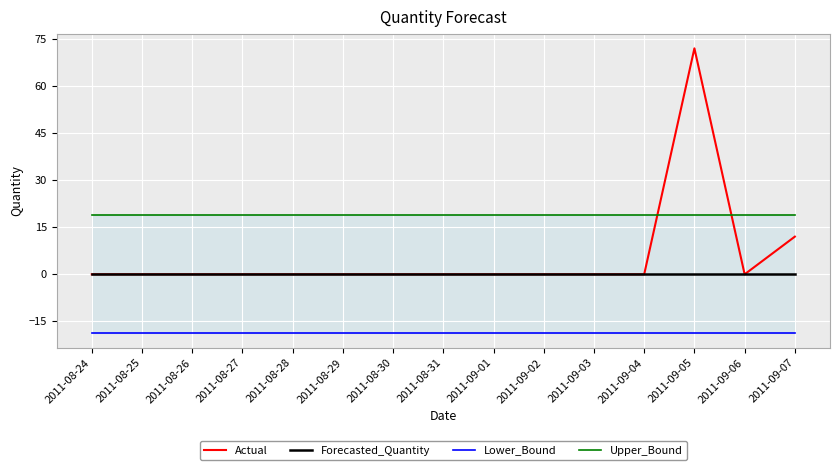

Reading right to left, list all the values displayed in this chart.

Actual: 2011-09-07=12.0	2011-09-06=0.0	2011-09-05=72.0	2011-09-04=0.0	2011-09-03=0.0	2011-09-02=0.0	2011-09-01=0.0	2011-08-31=0.0	2011-08-30=0.0	2011-08-29=0.0	2011-08-28=0.0	2011-08-27=0.0	2011-08-26=0.0	2011-08-25=0.0	2011-08-24=0.0
Forecasted_Quantity: 2011-09-07=0.0	2011-09-06=0.0	2011-09-05=0.0	2011-09-04=0.0	2011-09-03=0.0	2011-09-02=0.0	2011-09-01=0.0	2011-08-31=0.0	2011-08-30=0.0	2011-08-29=0.0	2011-08-28=0.0	2011-08-27=0.0	2011-08-26=0.0	2011-08-25=0.0	2011-08-24=0.0
Lower_Bound: 2011-09-07=-18.9	2011-09-06=-18.9	2011-09-05=-18.9	2011-09-04=-18.9	2011-09-03=-18.9	2011-09-02=-18.9	2011-09-01=-18.9	2011-08-31=-18.9	2011-08-30=-18.9	2011-08-29=-18.9	2011-08-28=-18.9	2011-08-27=-18.9	2011-08-26=-18.9	2011-08-25=-18.9	2011-08-24=-18.9
Upper_Bound: 2011-09-07=18.9	2011-09-06=18.9	2011-09-05=18.9	2011-09-04=18.9	2011-09-03=18.9	2011-09-02=18.9	2011-09-01=18.9	2011-08-31=18.9	2011-08-30=18.9	2011-08-29=18.9	2011-08-28=18.9	2011-08-27=18.9	2011-08-26=18.9	2011-08-25=18.9	2011-08-24=18.9